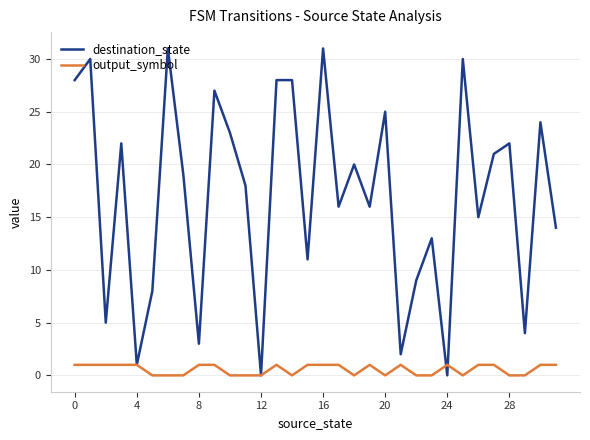

Rank the series by their average value, from highest to lowest.

destination_state, output_symbol